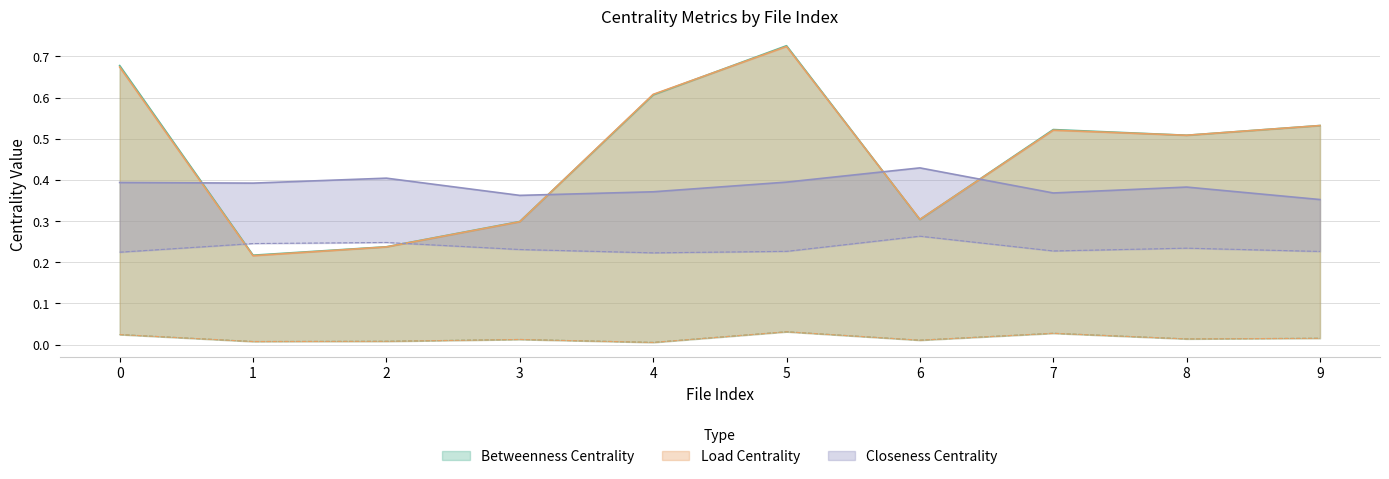

Which series has the widest spread of values?

max_betweenness_centrality